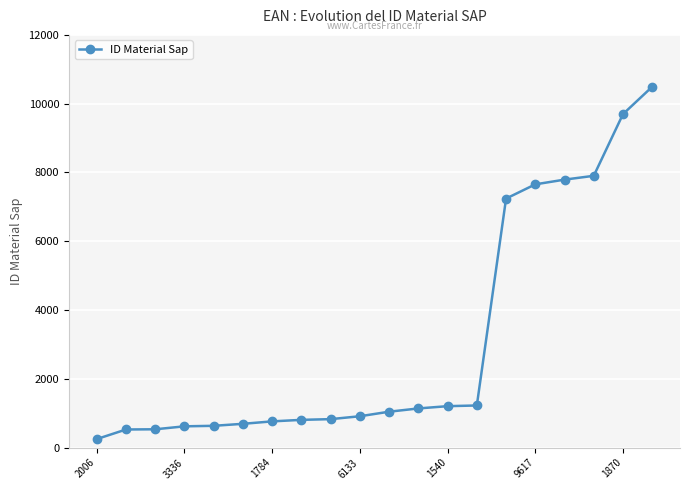

How many lines are shown in the chart?

1